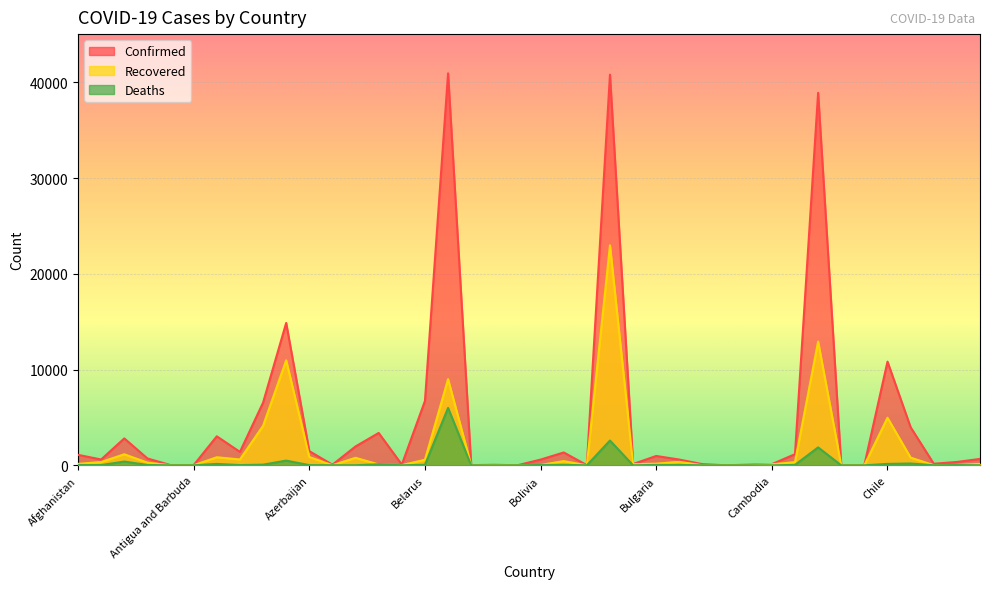

What is the sum of the Recovered values at Congo (Kinshasa) and Brazil?

23026